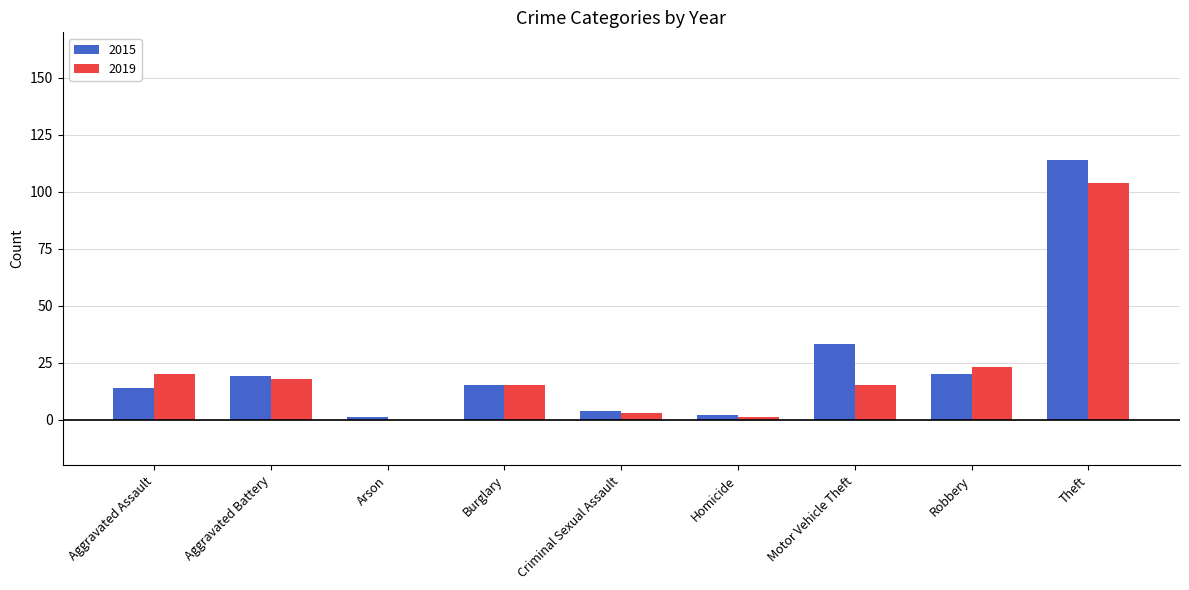

The value of 2019 at Arson is 0. True or false?

True